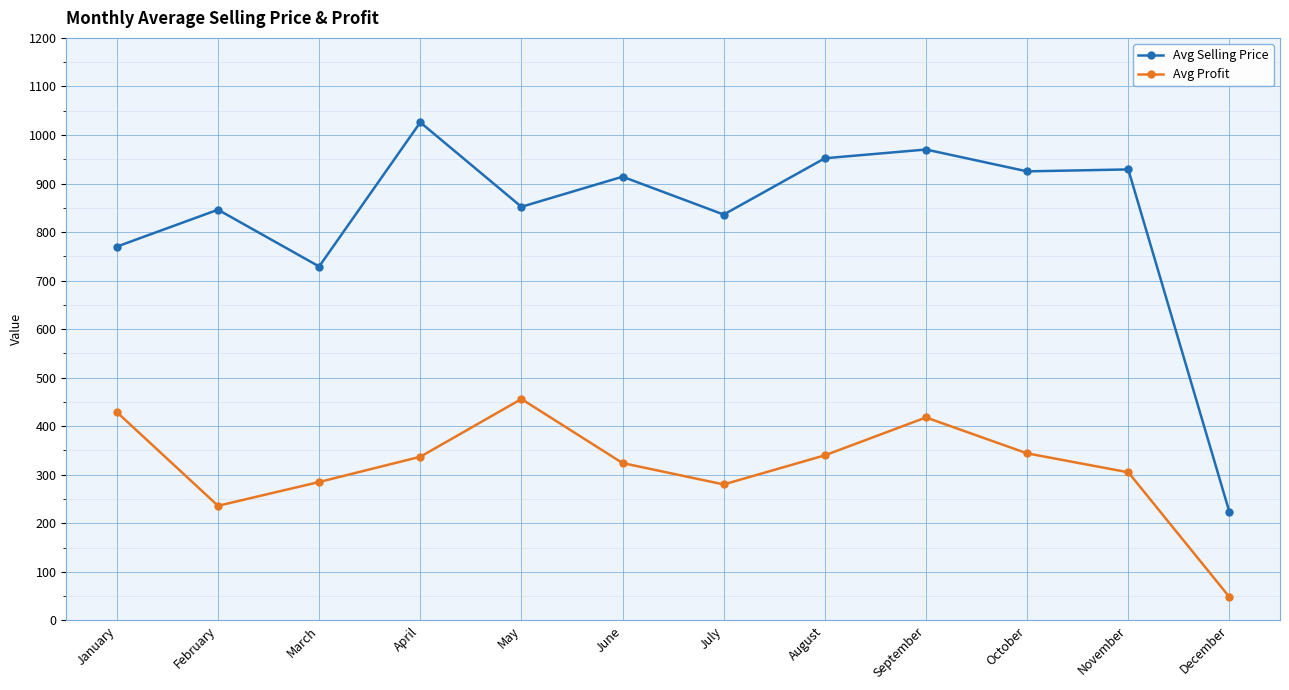

The value of Avg Selling Price at February is 444. True or false?

False